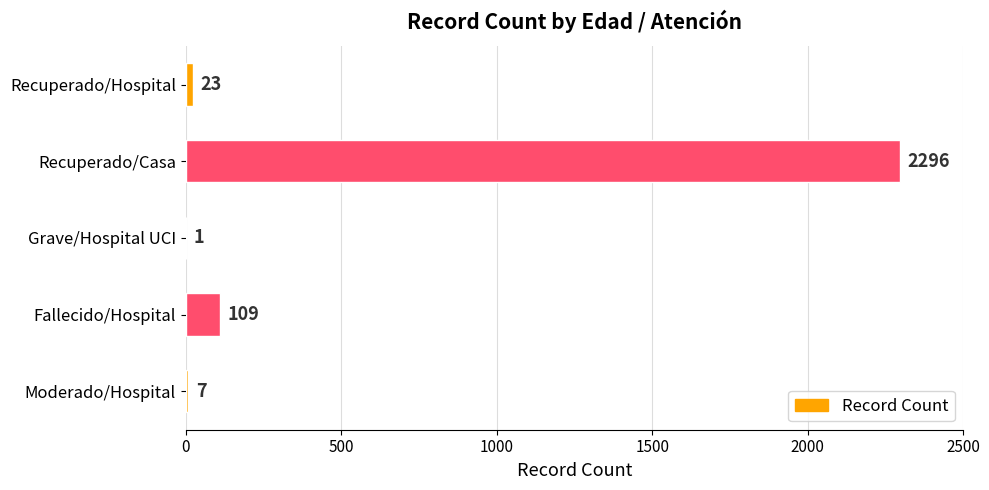

Read the value at Fallecido/Hospital.

109